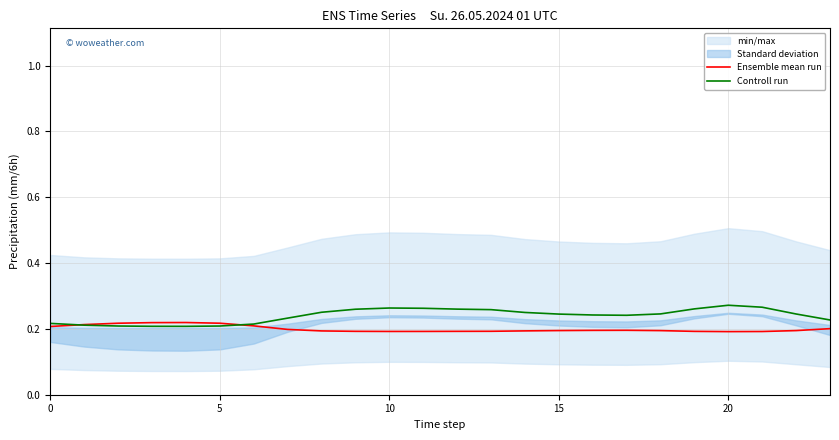

Which label corresponds to the largest value in the chart?

20